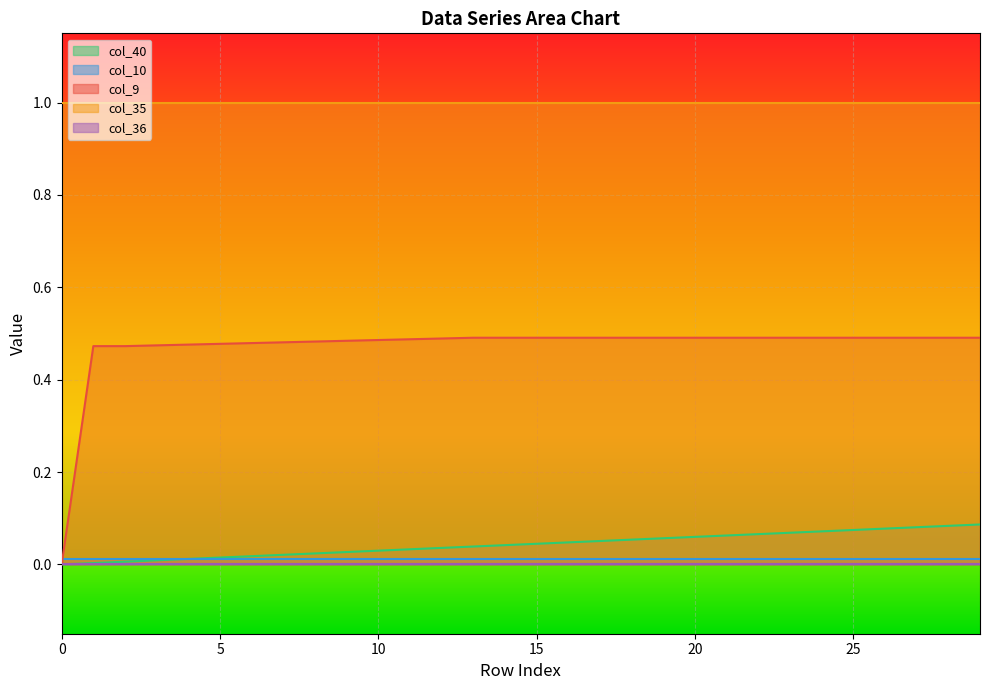

Reading right to left, transcribe all the data shown in this chart.

col_40: 29=0.1	28=0.1	27=0.1	26=0.1	25=0.1	24=0.1	23=0.1	22=0.1	21=0.1	20=0.1	19=0.1	18=0.1	17=0.1	16=0.0	15=0.0	14=0.0	13=0.0	12=0.0	11=0.0	10=0.0	9=0.0	8=0.0	7=0.0	6=0.0	5=0.0	4=0.0	3=0.0	2=0.0	1=0.0	0=0.0
col_10: 29=0.0	28=0.0	27=0.0	26=0.0	25=0.0	24=0.0	23=0.0	22=0.0	21=0.0	20=0.0	19=0.0	18=0.0	17=0.0	16=0.0	15=0.0	14=0.0	13=0.0	12=0.0	11=0.0	10=0.0	9=0.0	8=0.0	7=0.0	6=0.0	5=0.0	4=0.0	3=0.0	2=0.0	1=0.0	0=0.0
col_9: 29=0.5	28=0.5	27=0.5	26=0.5	25=0.5	24=0.5	23=0.5	22=0.5	21=0.5	20=0.5	19=0.5	18=0.5	17=0.5	16=0.5	15=0.5	14=0.5	13=0.5	12=0.5	11=0.5	10=0.5	9=0.5	8=0.5	7=0.5	6=0.5	5=0.5	4=0.5	3=0.5	2=0.5	1=0.5	0=0.0
col_35: 29=1.0	28=1.0	27=1.0	26=1.0	25=1.0	24=1.0	23=1.0	22=1.0	21=1.0	20=1.0	19=1.0	18=1.0	17=1.0	16=1.0	15=1.0	14=1.0	13=1.0	12=1.0	11=1.0	10=1.0	9=1.0	8=1.0	7=1.0	6=1.0	5=1.0	4=1.0	3=1.0	2=1.0	1=1.0	0=1.0
col_36: 29=0.0	28=0.0	27=0.0	26=0.0	25=0.0	24=0.0	23=0.0	22=0.0	21=0.0	20=0.0	19=0.0	18=0.0	17=0.0	16=0.0	15=0.0	14=0.0	13=0.0	12=0.0	11=0.0	10=0.0	9=0.0	8=0.0	7=0.0	6=0.0	5=0.0	4=0.0	3=0.0	2=0.0	1=0.0	0=0.0